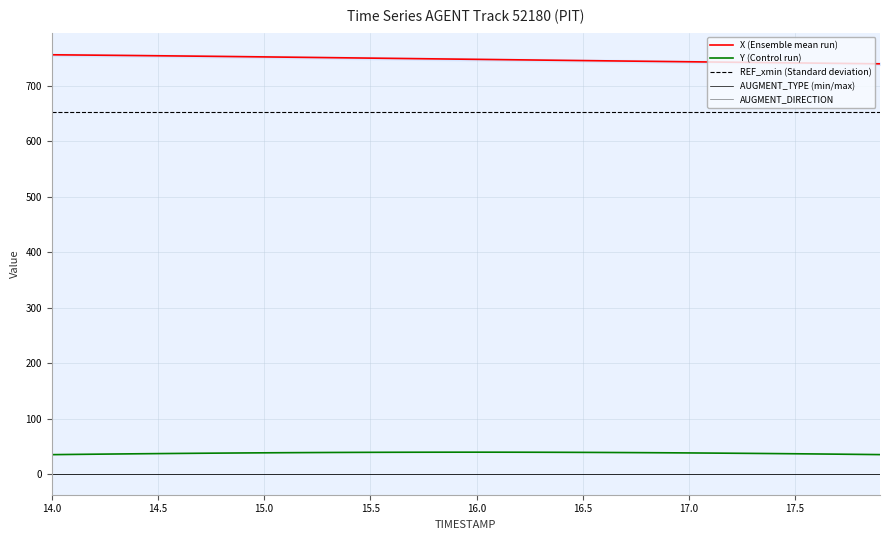

True or false: REF_xmin (Standard deviation) and Y (Control run) cross at least once.

False